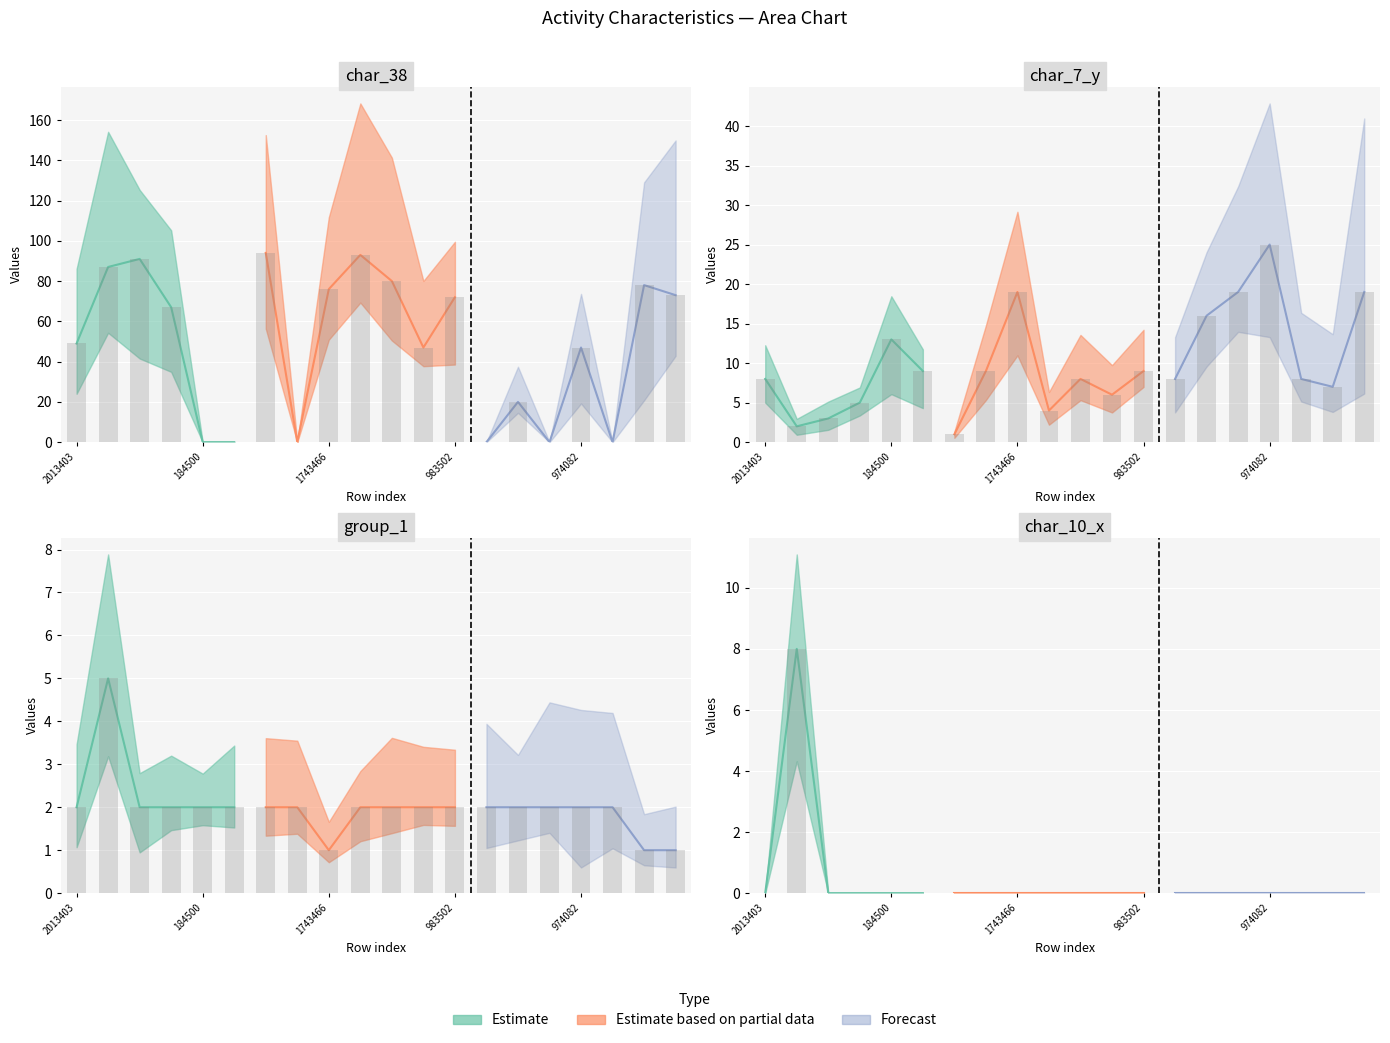

What is the difference between the maximum and second lowest values in the group_1 series?

4